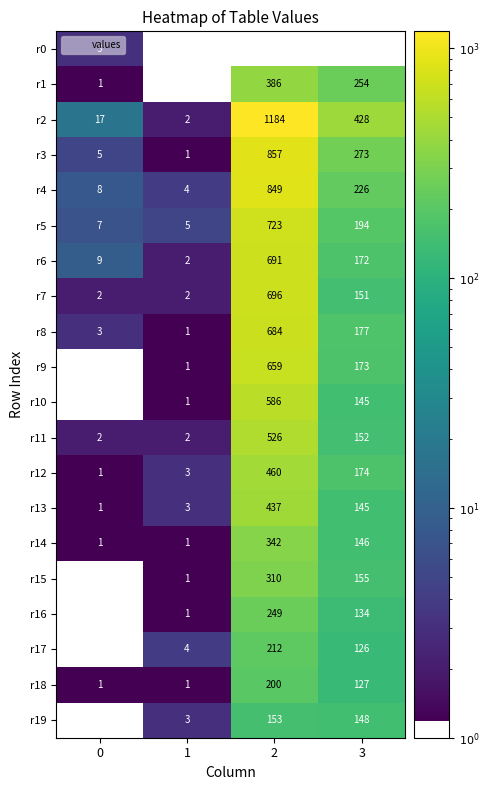

The value of r14 at 0 is 1. True or false?

True